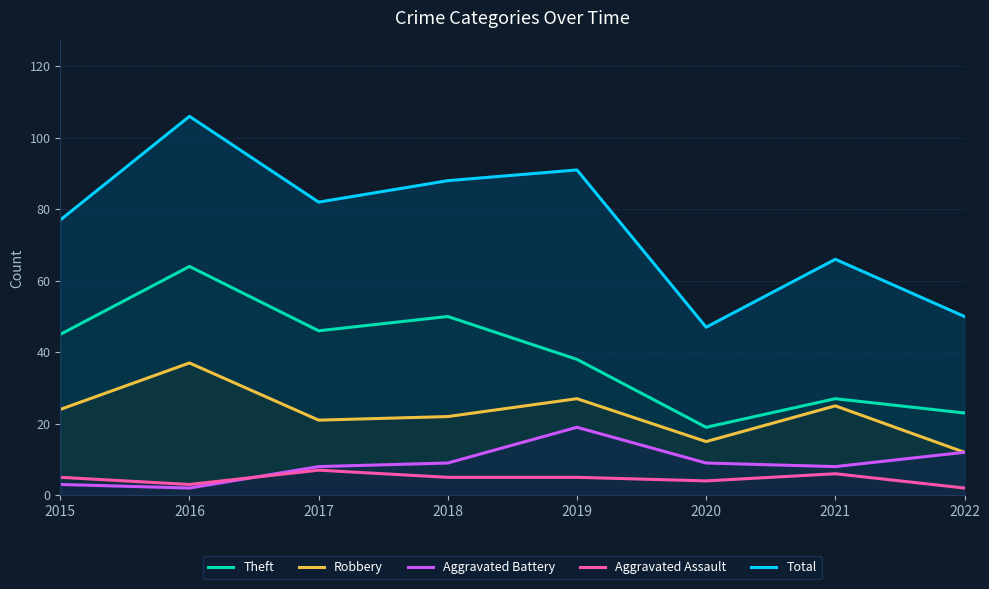

Between 2019 and 2018, which is larger?

2018